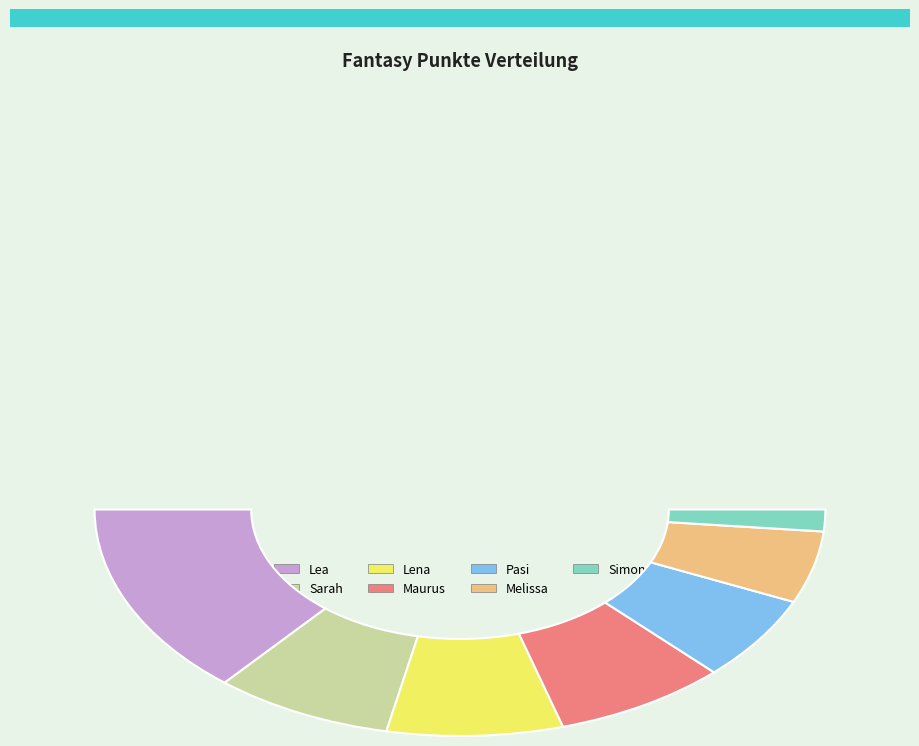

Does any single category account for the majority?

No